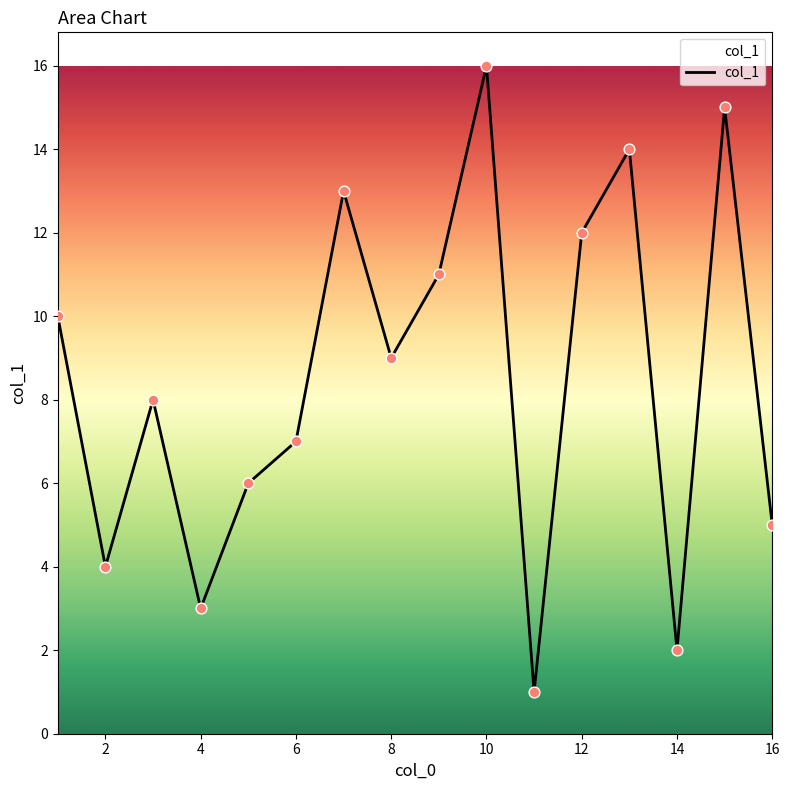

What is the difference between the maximum and minimum values?

15